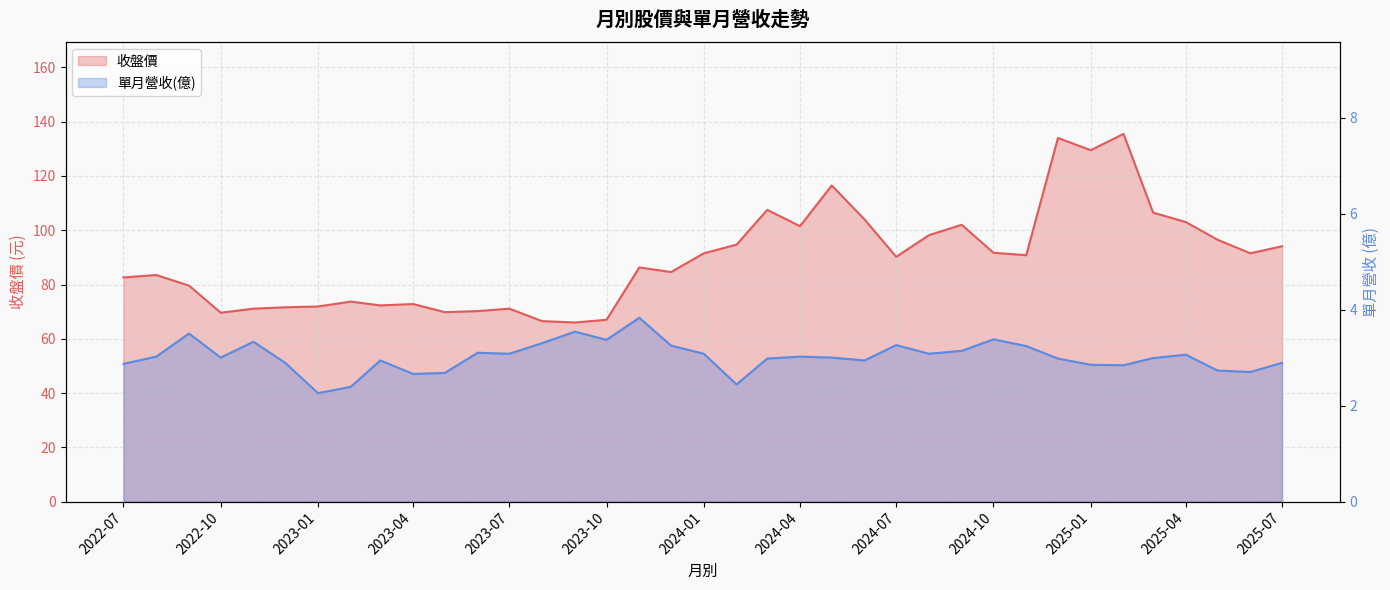

Reading left to right, transcribe all the data shown in this chart.

收盤價: 2022-07=82.6	2022-08=83.5	2022-09=79.6	2022-10=69.6	2022-11=71.1	2022-12=71.6	2023-01=71.9	2023-02=73.7	2023-03=72.3	2023-04=72.8	2023-05=69.8	2023-06=70.2	2023-07=71.1	2023-08=66.5	2023-09=66.0	2023-10=67.0	2023-11=86.3	2023-12=84.6	2024-01=91.5	2024-02=94.7	2024-03=107.5	2024-04=101.5	2024-05=116.5	2024-06=104.0	2024-07=90.2	2024-08=98.2	2024-09=102.0	2024-10=91.7	2024-11=90.8	2024-12=134.0	2025-01=129.5	2025-02=135.5	2025-03=106.5	2025-04=103.0	2025-05=96.5	2025-06=91.5	2025-07=94.1
單月營收(億): 2022-07=2.9	2022-08=3.0	2022-09=3.5	2022-10=3.0	2022-11=3.3	2022-12=2.9	2023-01=2.3	2023-02=2.4	2023-03=2.9	2023-04=2.7	2023-05=2.7	2023-06=3.1	2023-07=3.1	2023-08=3.3	2023-09=3.5	2023-10=3.4	2023-11=3.8	2023-12=3.2	2024-01=3.1	2024-02=2.4	2024-03=3.0	2024-04=3.0	2024-05=3.0	2024-06=2.9	2024-07=3.3	2024-08=3.1	2024-09=3.1	2024-10=3.4	2024-11=3.2	2024-12=3.0	2025-01=2.9	2025-02=2.8	2025-03=3.0	2025-04=3.1	2025-05=2.7	2025-06=2.7	2025-07=2.9